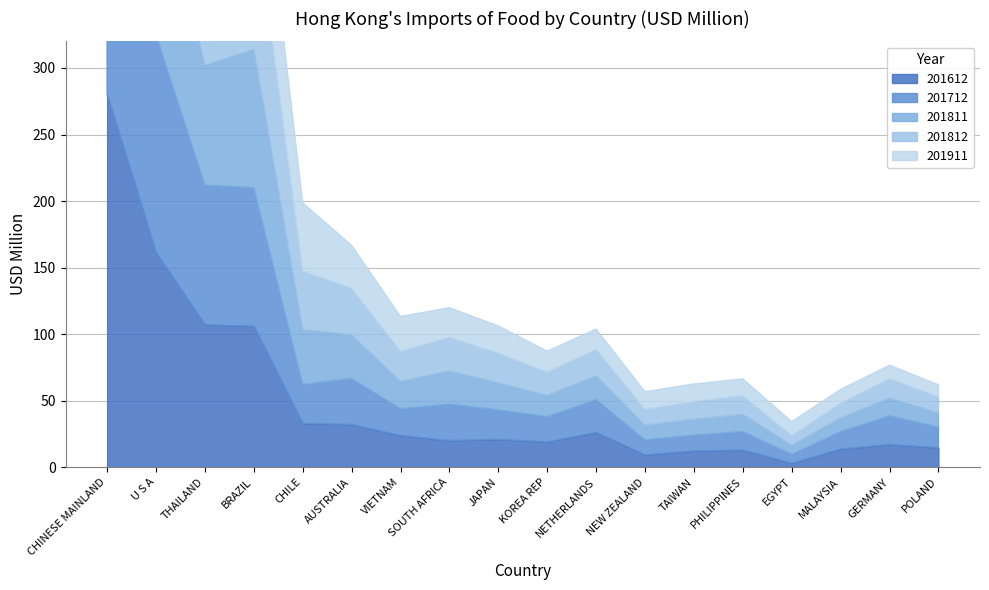

Reading left to right, extract all data points from this chart.

201612: CHINESE MAINLAND=280.4	U S A=161.3	THAILAND=107.1	BRAZIL=106.1	CHILE=33.0	AUSTRALIA=32.1	VIETNAM=23.9	SOUTH AFRICA=20.1	JAPAN=21.0	KOREA REP=19.1	NETHERLANDS=26.2	NEW ZEALAND=9.3	TAIWAN=12.3	PHILIPPINES=12.9	EGYPT=3.0	MALAYSIA=13.7	GERMANY=17.1	POLAND=14.6
201712: CHINESE MAINLAND=287.4	U S A=163.8	THAILAND=104.7	BRAZIL=103.9	CHILE=29.0	AUSTRALIA=34.5	VIETNAM=20.0	SOUTH AFRICA=27.3	JAPAN=22.0	KOREA REP=18.9	NETHERLANDS=24.6	NEW ZEALAND=11.1	TAIWAN=11.7	PHILIPPINES=13.8	EGYPT=6.6	MALAYSIA=13.0	GERMANY=21.4	POLAND=15.4
201811: CHINESE MAINLAND=260.6	U S A=131.1	THAILAND=90.2	BRAZIL=103.8	CHILE=41.4	AUSTRALIA=32.7	VIETNAM=20.5	SOUTH AFRICA=25.0	JAPAN=20.3	KOREA REP=15.9	NETHERLANDS=18.0	NEW ZEALAND=11.1	TAIWAN=12.0	PHILIPPINES=12.9	EGYPT=6.9	MALAYSIA=10.3	GERMANY=13.3	POLAND=10.8
201812: CHINESE MAINLAND=285.3	U S A=148.2	THAILAND=97.2	BRAZIL=111.9	CHILE=43.9	AUSTRALIA=35.1	VIETNAM=22.7	SOUTH AFRICA=25.3	JAPAN=22.4	KOREA REP=17.6	NETHERLANDS=19.8	NEW ZEALAND=11.9	TAIWAN=13.4	PHILIPPINES=14.1	EGYPT=7.1	MALAYSIA=11.2	GERMANY=14.6	POLAND=12.0
201911: CHINESE MAINLAND=255.2	U S A=109.2	THAILAND=100.5	BRAZIL=88.2	CHILE=51.3	AUSTRALIA=32.3	VIETNAM=26.1	SOUTH AFRICA=22.3	JAPAN=20.5	KOREA REP=15.8	NETHERLANDS=15.2	NEW ZEALAND=13.4	TAIWAN=13.1	PHILIPPINES=12.6	EGYPT=10.6	MALAYSIA=10.3	GERMANY=10.1	POLAND=9.1